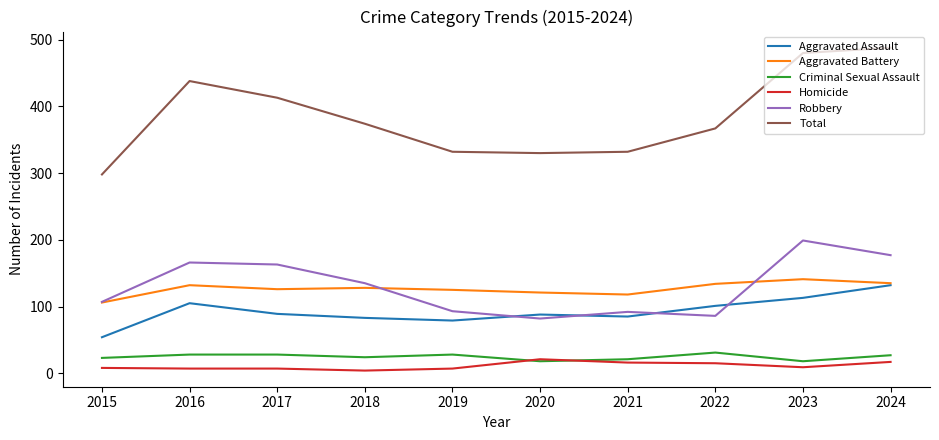

Which category has the lowest value in the Total series?

2015